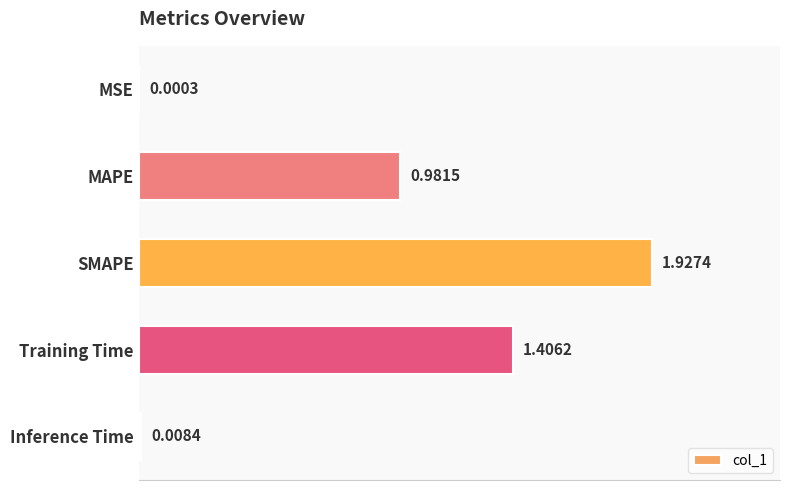

At which label is the value closest to 0?

MSE